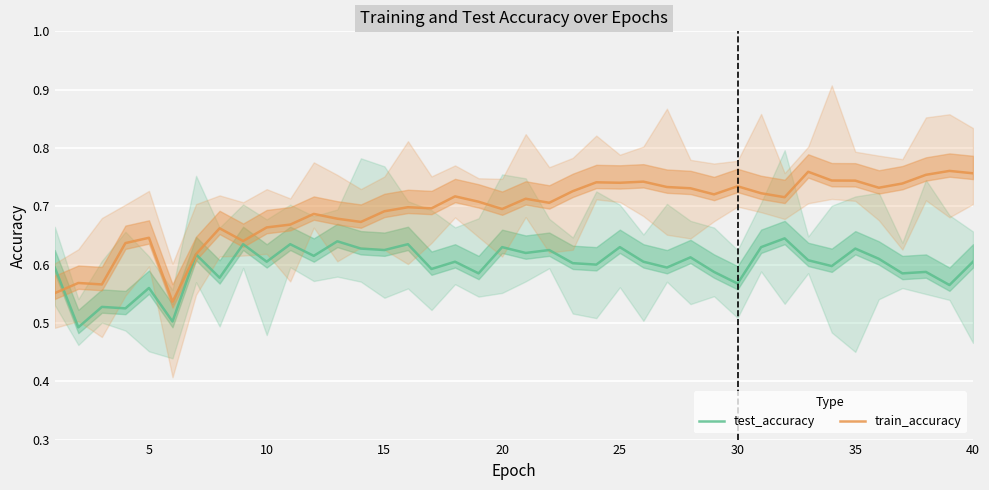

The value of test_accuracy at 30 is 0.8. True or false?

False